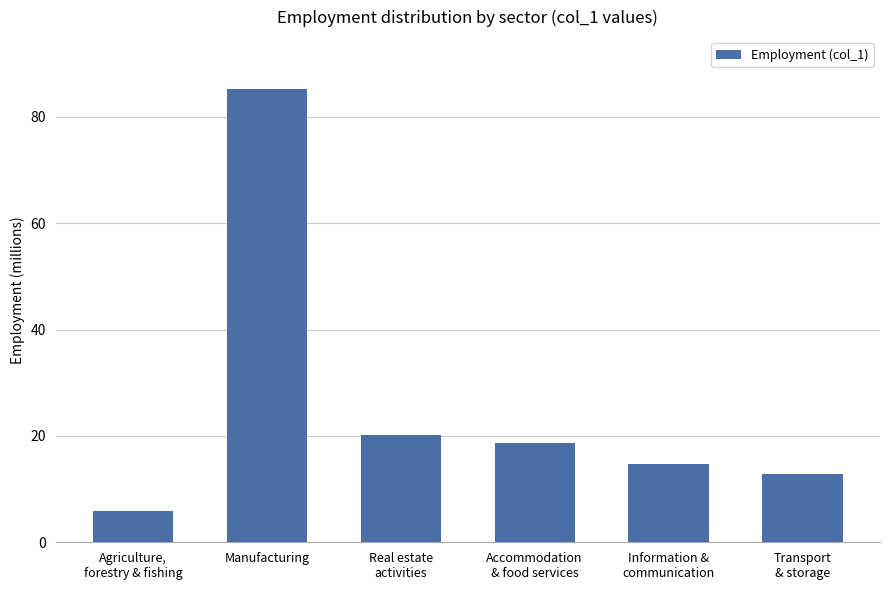

Reading left to right, transcribe all the data shown in this chart.

Agriculture,
forestry & fishing=5.9	Manufacturing=85.3	Real estate
activities=20.1	Accommodation
& food services=18.6	Information &
communication=14.7	Transport
& storage=12.9